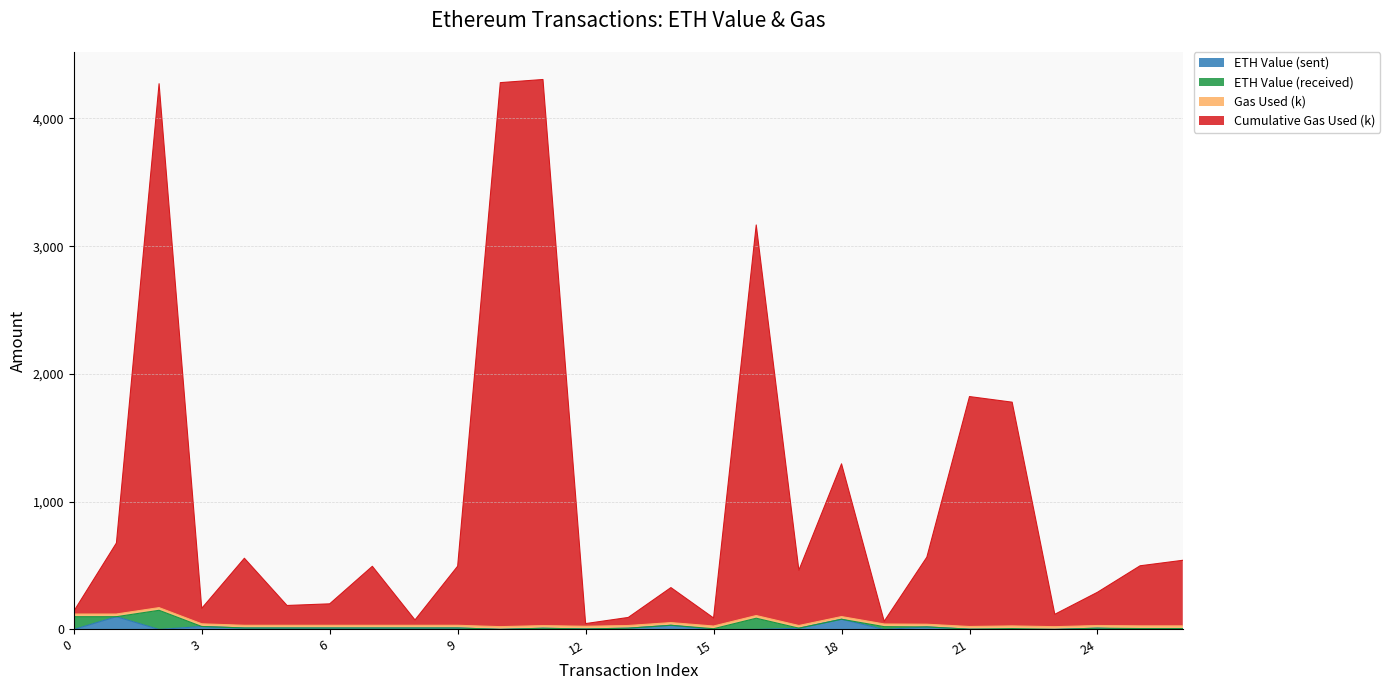

How many interior local peaks does the ETH Value (sent) series have?

8